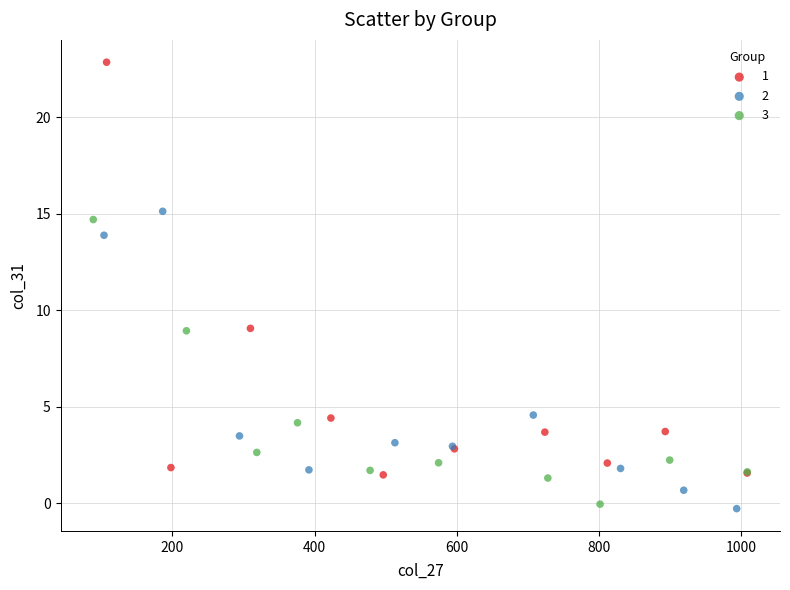

Which series reaches the minimum Y coordinate?

2